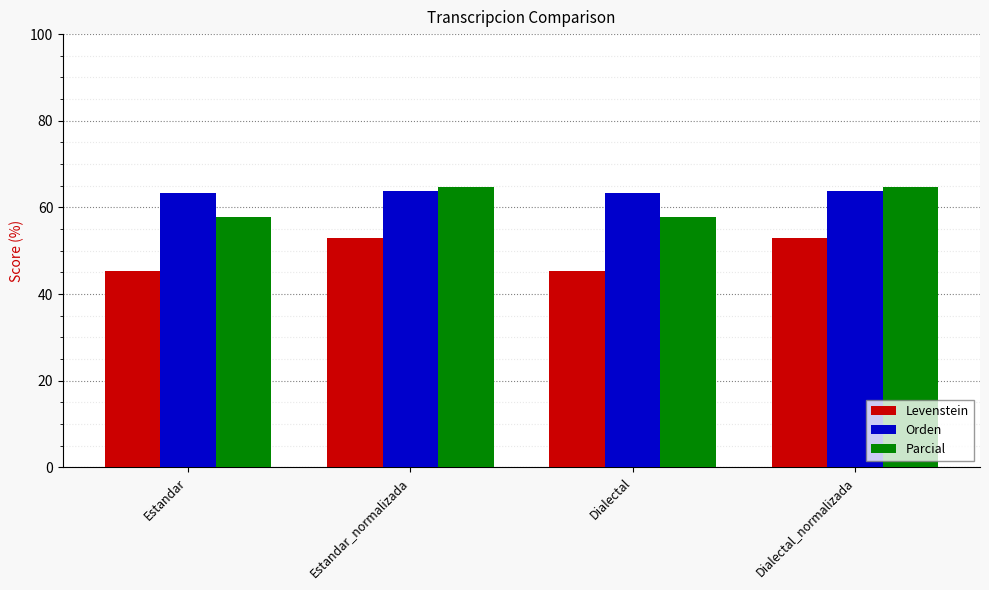

Is it true that Orden equals 63.9 at Dialectal_normalizada?

True